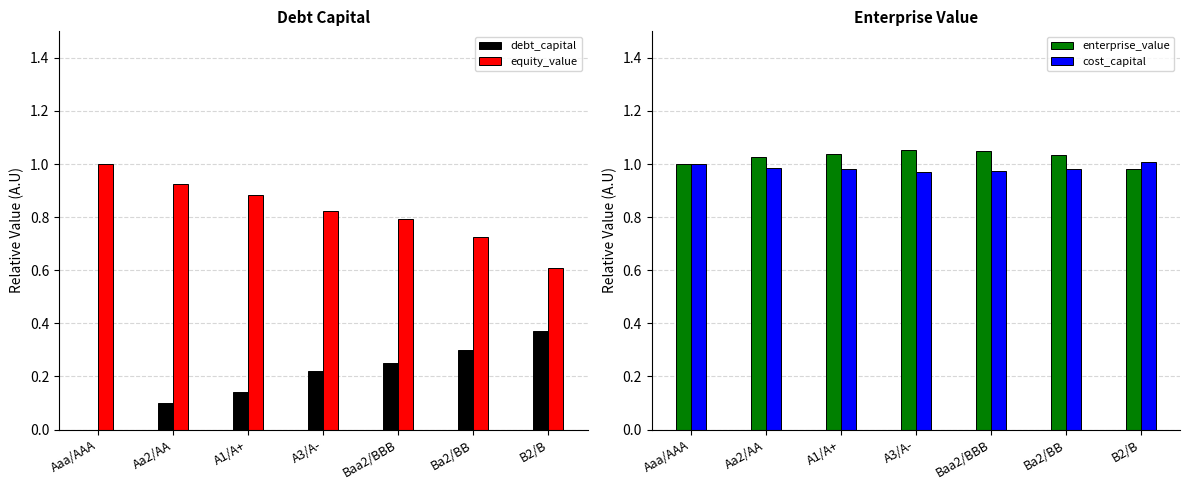

The equity_value series shows 0.8 at Baa2/BBB. True or false?

True